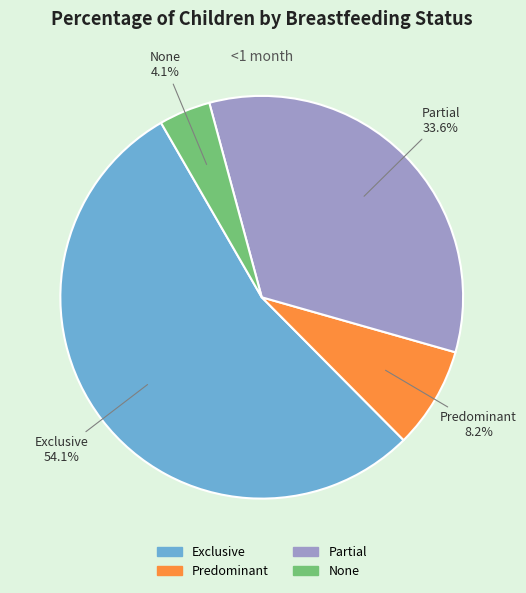

What percentage is the Exclusive slice, to the nearest percent?

54%